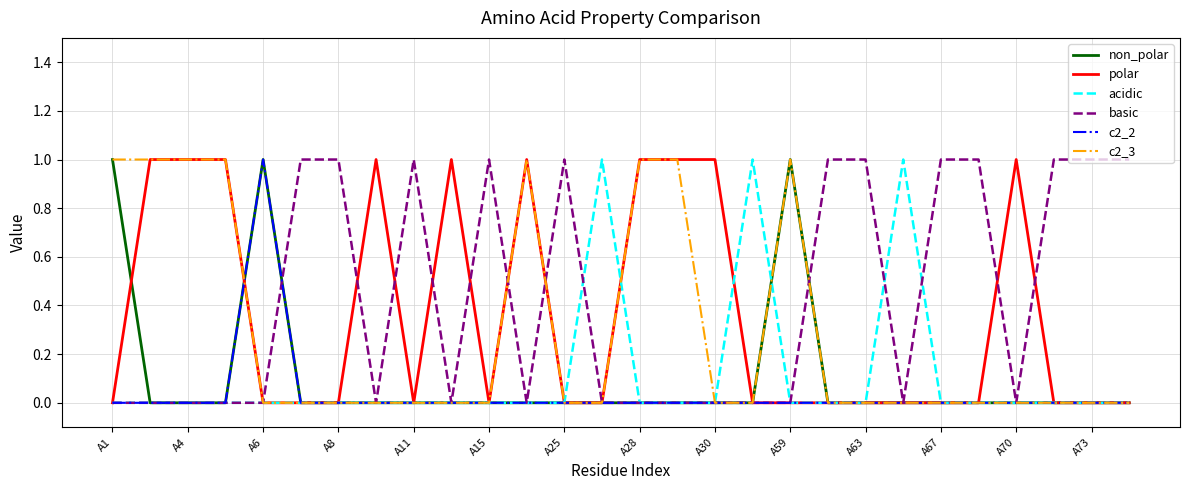

Is it true that non_polar equals 0 at A73?

True